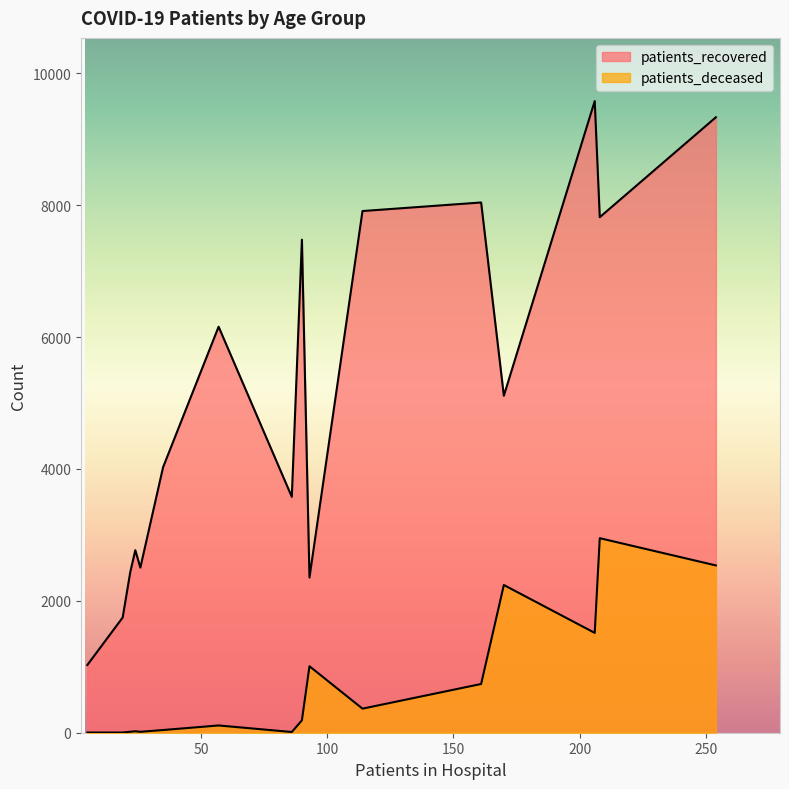

Where is patients_recovered nearest to the value 5303?

85 - 89